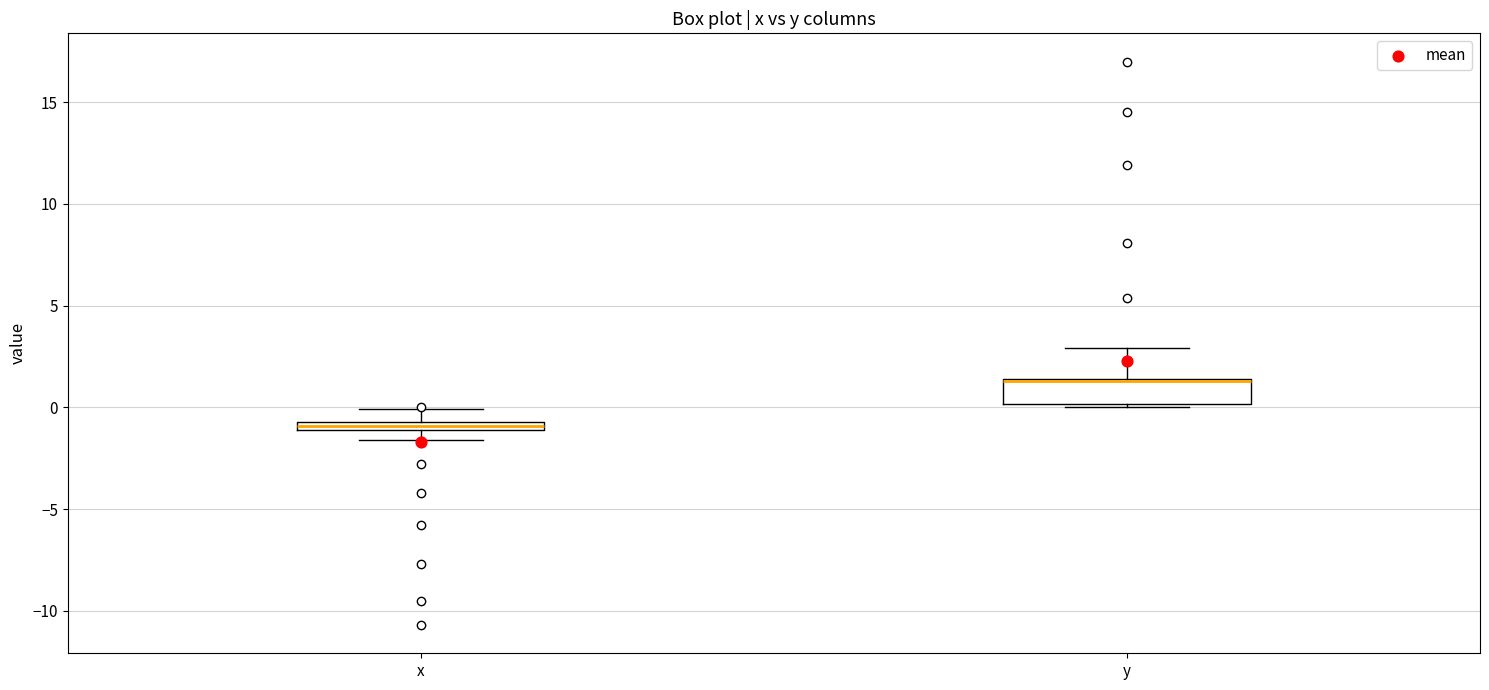

Where is the lower edge of the box for x on the y-axis? The values are not printed on the chart, so give them approximately, as read against the axis.

-1.0